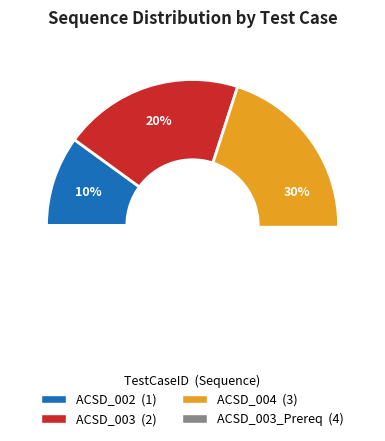

To the nearest percent, what percentage of the pie is ACSD_004?

30%